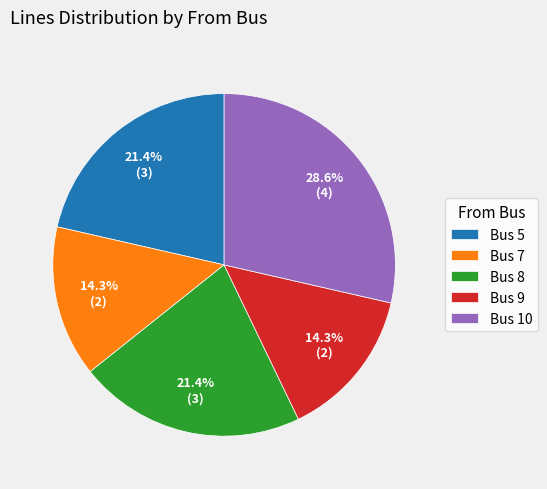

Does Bus 5 represent more than half of the total?

No